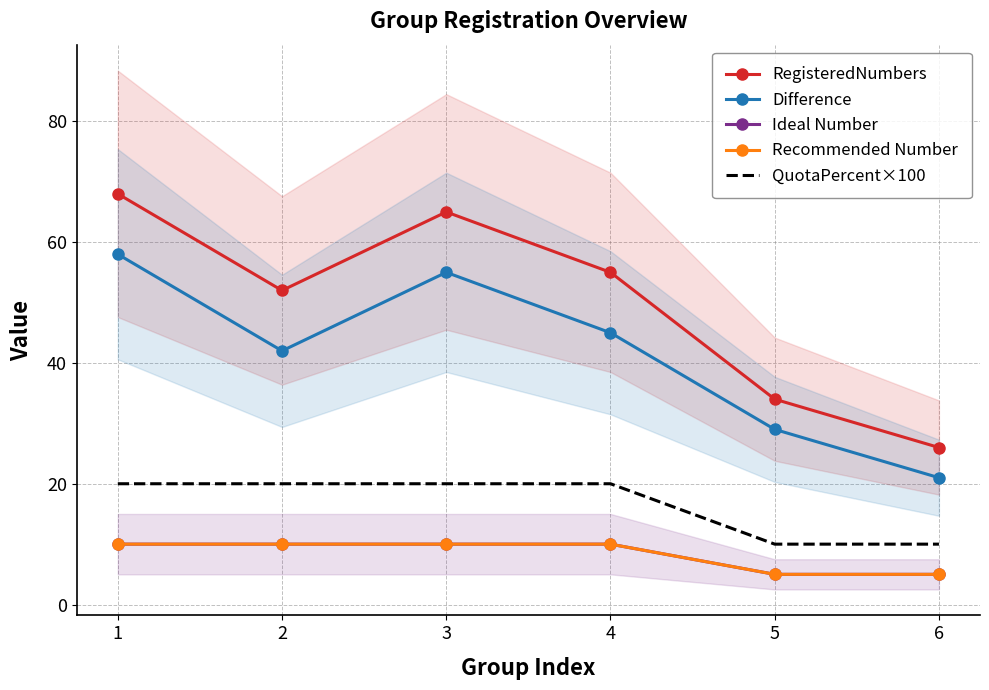

At which label is QuotaPercent×100 closest to 15?

1